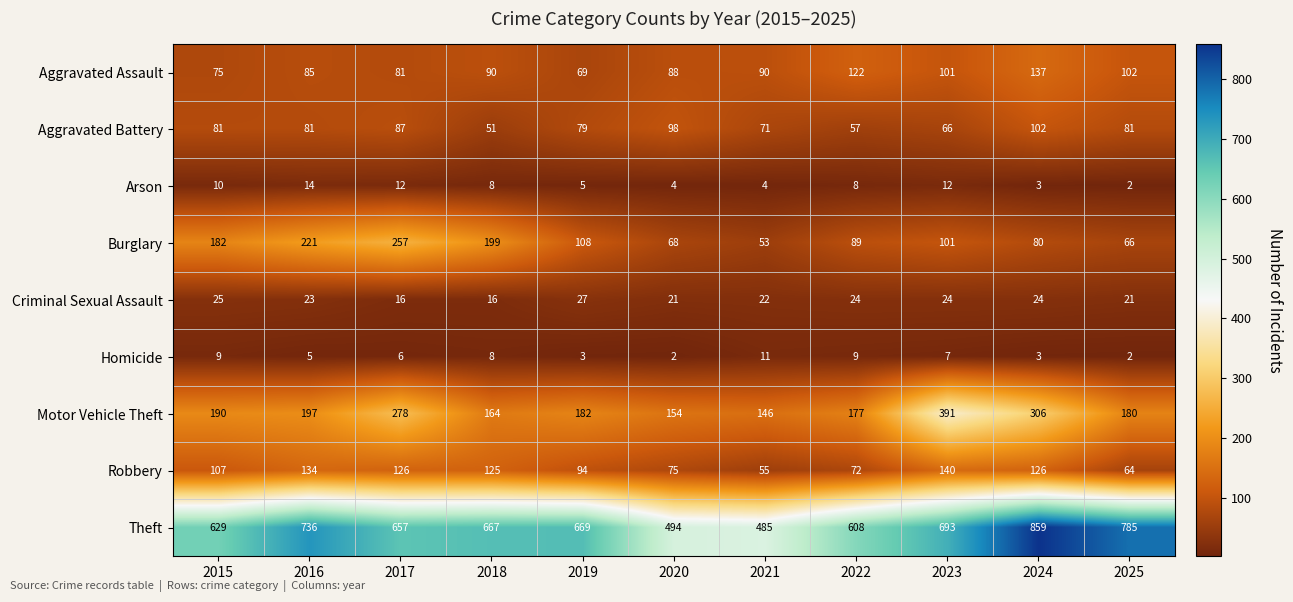

Rank the series by their maximum value, from lowest to highest.

Homicide, Arson, Criminal Sexual Assault, Aggravated Battery, Aggravated Assault, Robbery, Burglary, Motor Vehicle Theft, Theft